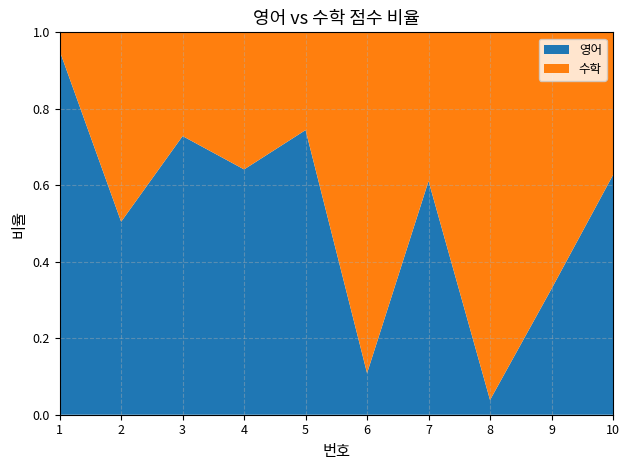

Reading right to left, what are all the values shown in this chart?

영어: 84	27	2	44	5	67	34	94	53	59
수학: 50	55	50	28	41	23	19	35	52	3